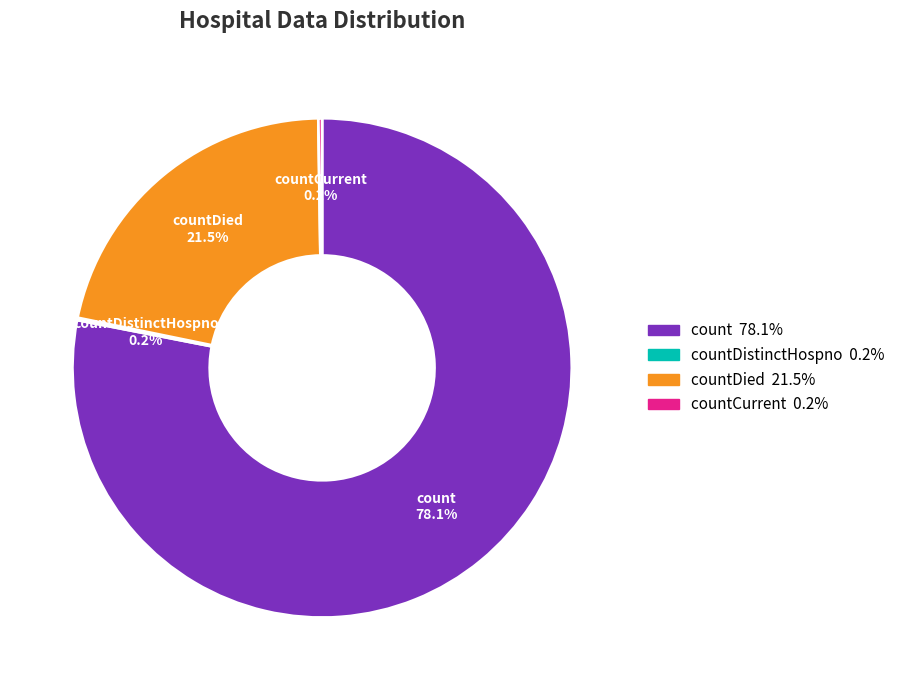

Is there a majority slice in this chart?

Yes